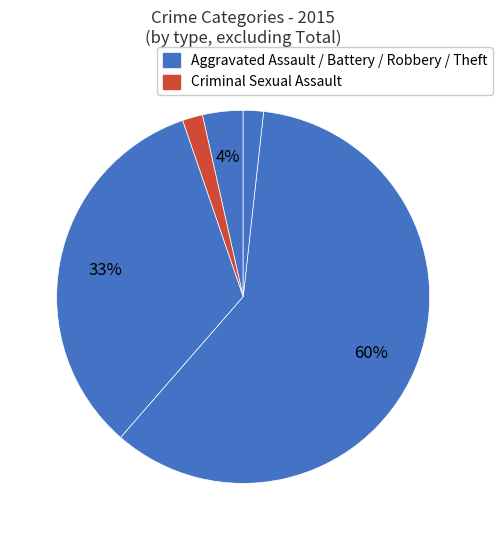

How many slices are in this pie chart?

5